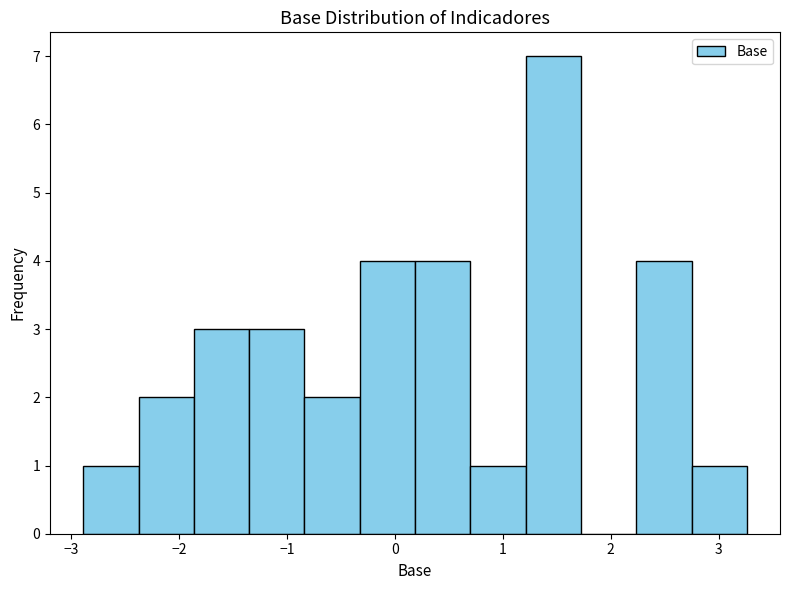

Which range on the x-axis has the tallest bar?

1.2 to 1.7